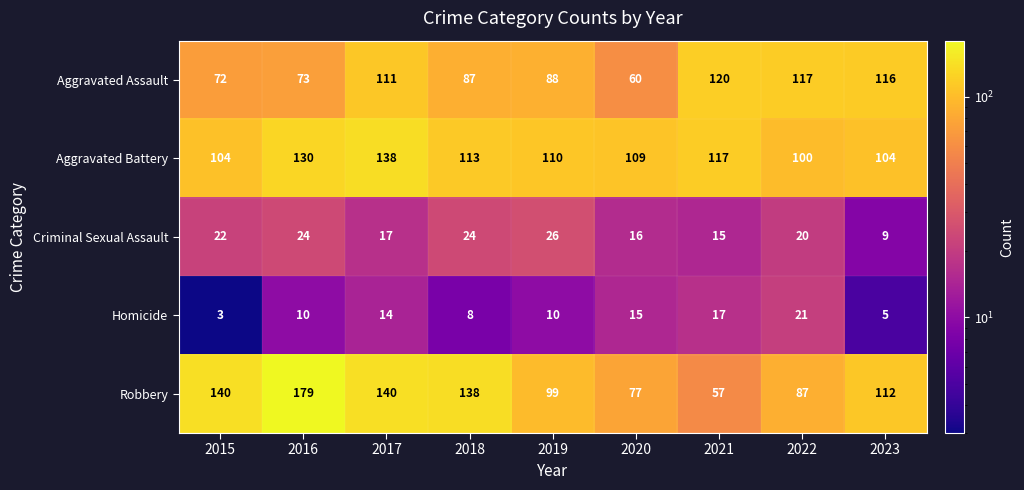

Is it true that Aggravated Battery equals 117 at 2021?

True